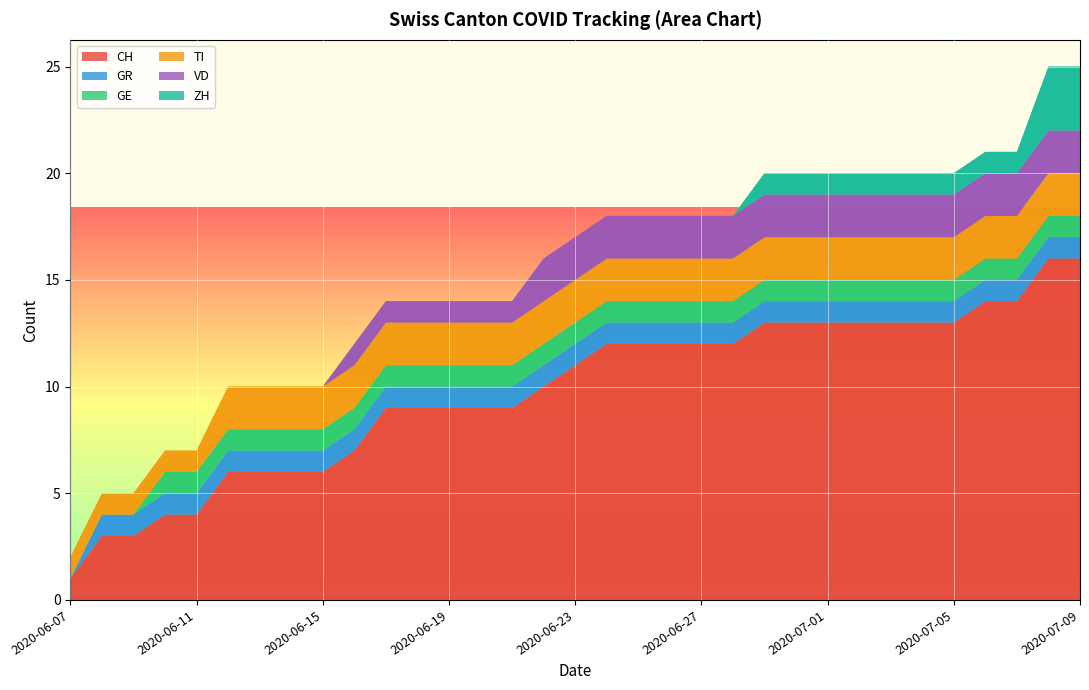

Reading right to left, extract all data points from this chart.

CH: 16	16	14	14	13	13	13	13	13	13	13	12	12	12	12	12	11	10	9	9	9	9	9	7	6	6	6	6	4	4	3	3	1
GR: 1	1	1	1	1	1	1	1	1	1	1	1	1	1	1	1	1	1	1	1	1	1	1	1	1	1	1	1	1	1	1	1	0
GE: 1	1	1	1	1	1	1	1	1	1	1	1	1	1	1	1	1	1	1	1	1	1	1	1	1	1	1	1	1	1	0	0	0
TI: 2	2	2	2	2	2	2	2	2	2	2	2	2	2	2	2	2	2	2	2	2	2	2	2	2	2	2	2	1	1	1	1	1
VD: 2	2	2	2	2	2	2	2	2	2	2	2	2	2	2	2	2	2	1	1	1	1	1	1	0	0	0	0	0	0	0	0	0
ZH: 3	3	1	1	1	1	1	1	1	1	1	0	0	0	0	0	0	0	0	0	0	0	0	0	0	0	0	0	0	0	0	0	0